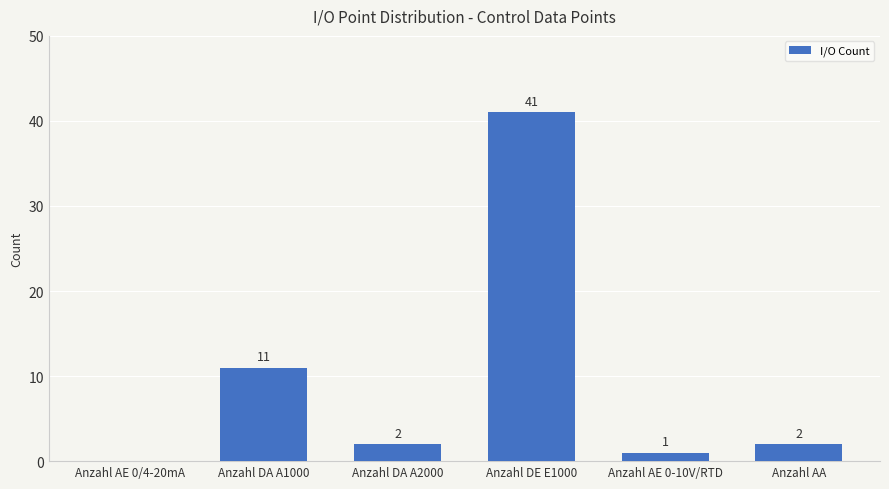

Are the bars horizontal?

No